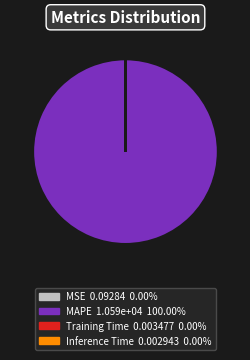

Does any single category account for the majority?

Yes